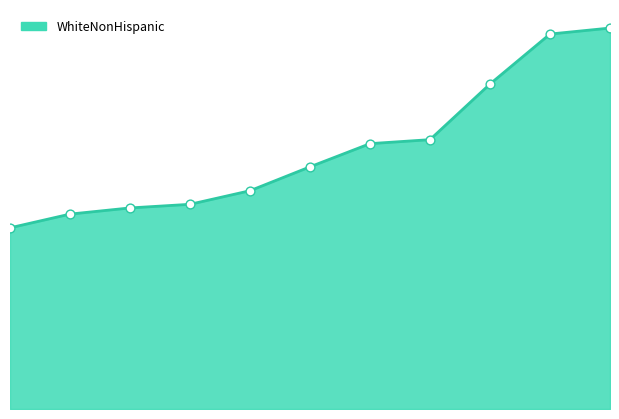

How many lines are shown in the chart?

1